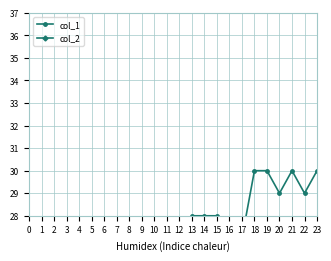

What are all the series names shown in the legend?

col_1, col_2